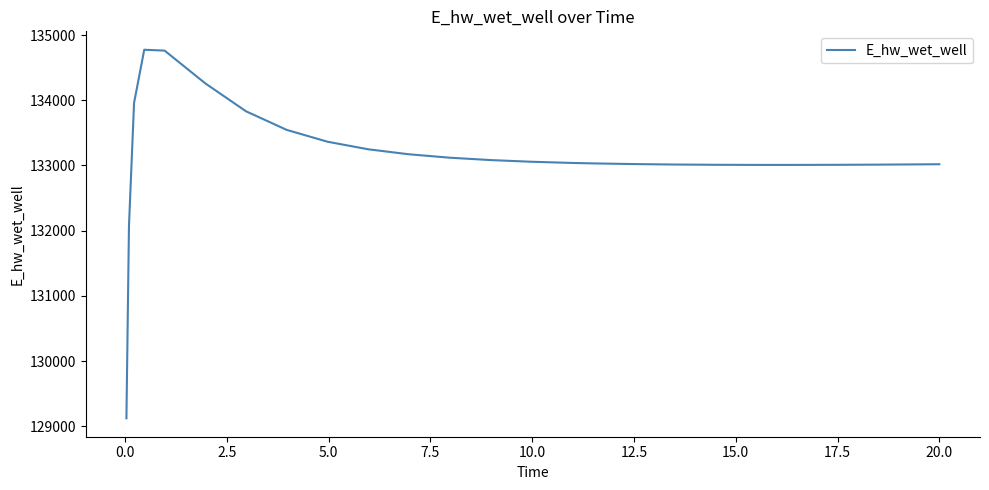

What is the greatest value displayed?

134774.1